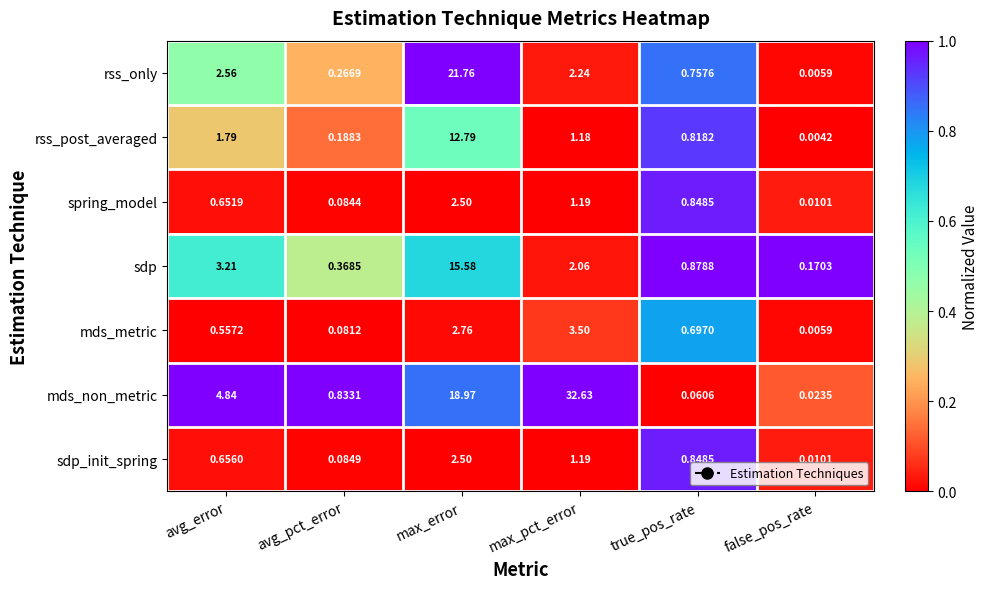

Which series has the largest total across all categories?

mds_non_metric